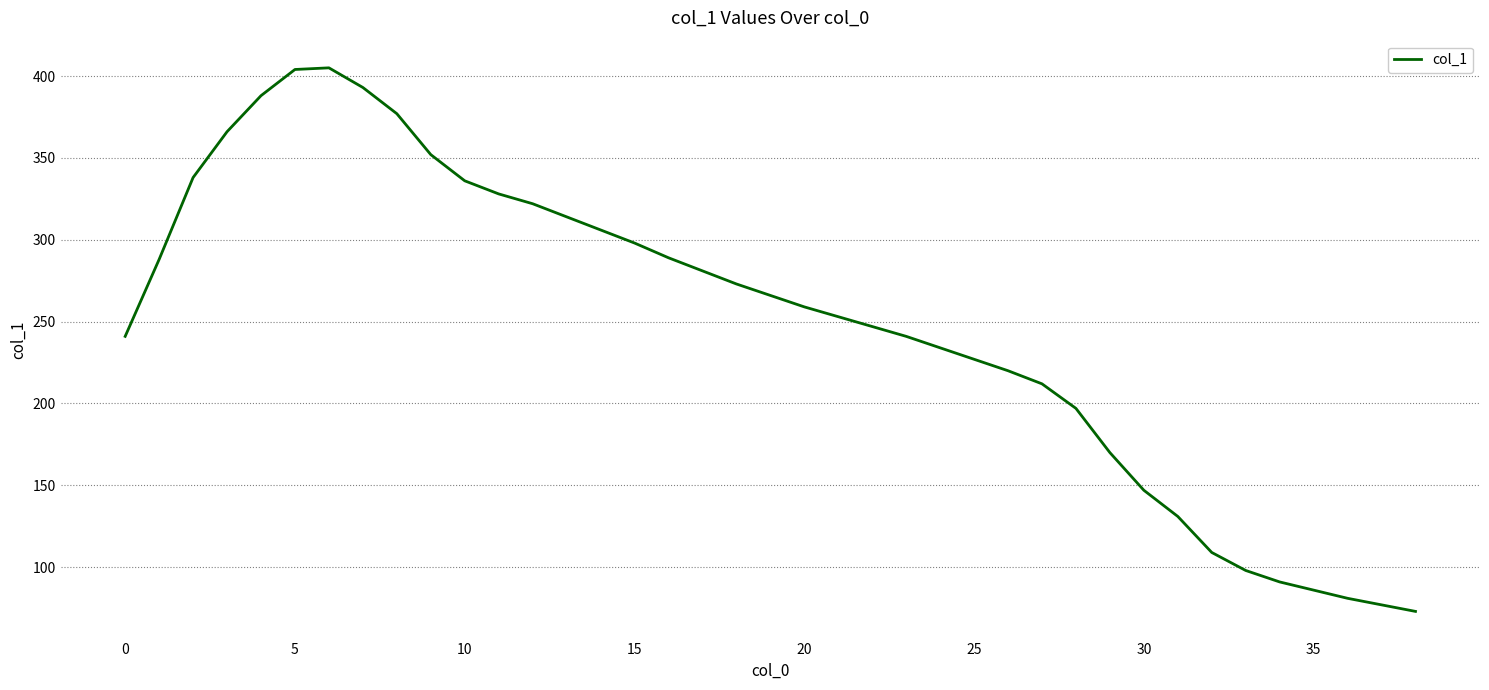

True or false: there are more than 2 points higher than both neighbors.

False